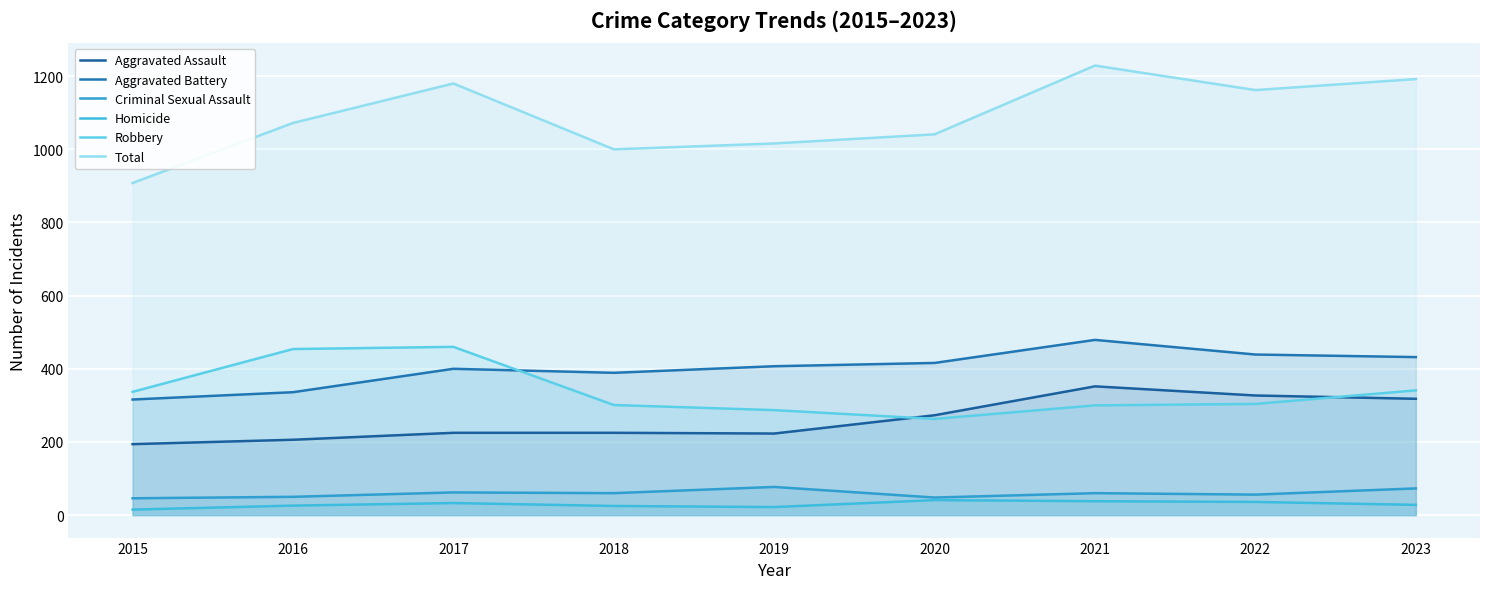

True or false: Aggravated Assault and Total cross at least once.

False